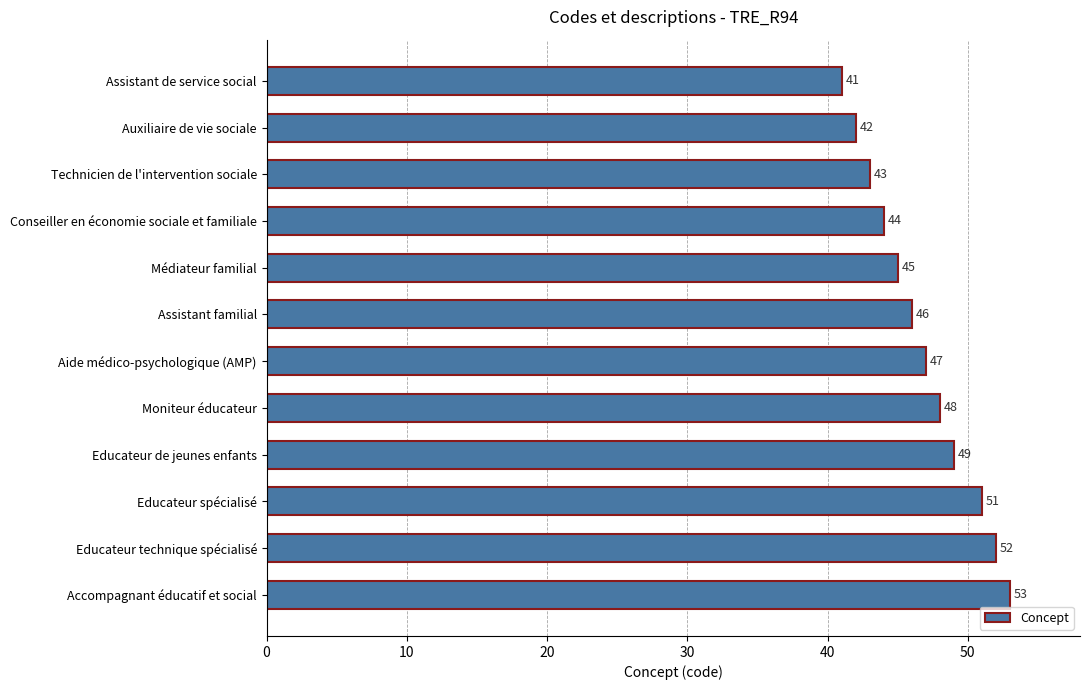

How many data points are less than 47?

6